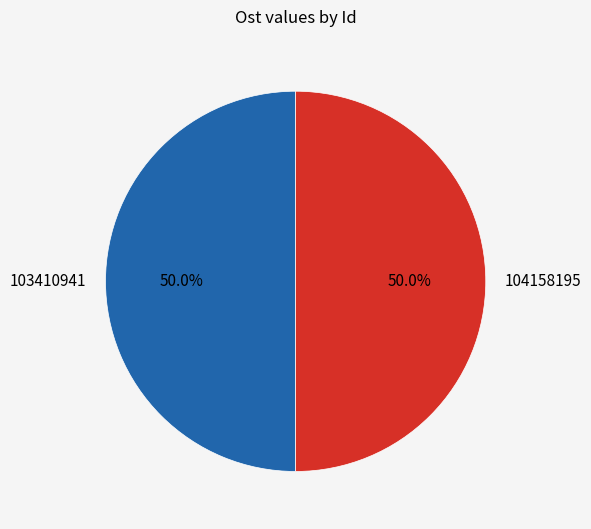

How many segments does this pie chart have?

2